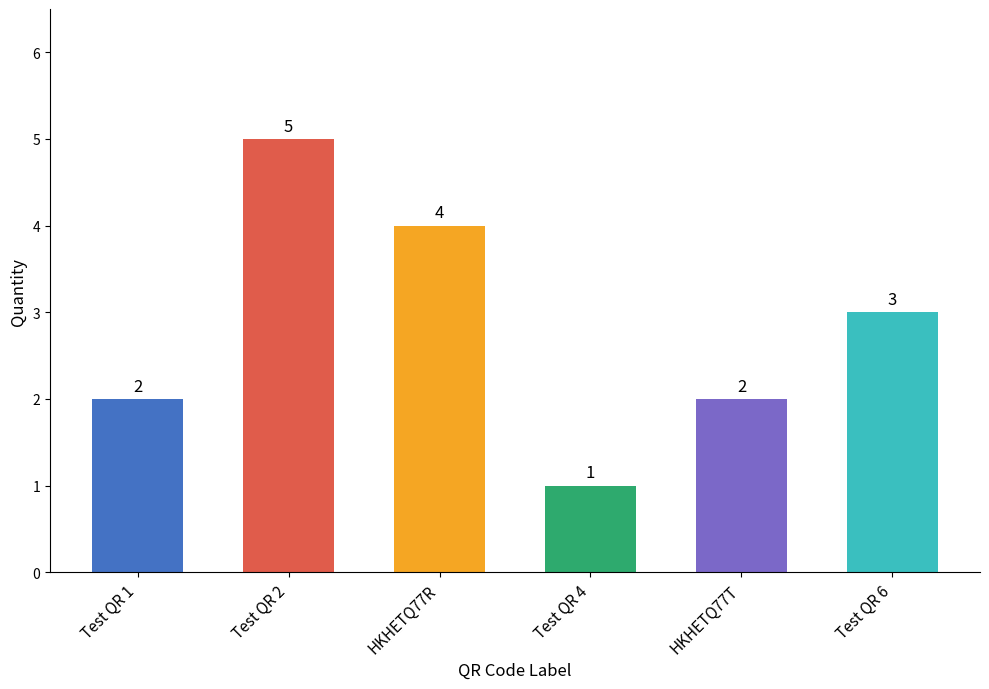

The chart shows a value of 2 at HKHETQ77T. True or false?

True